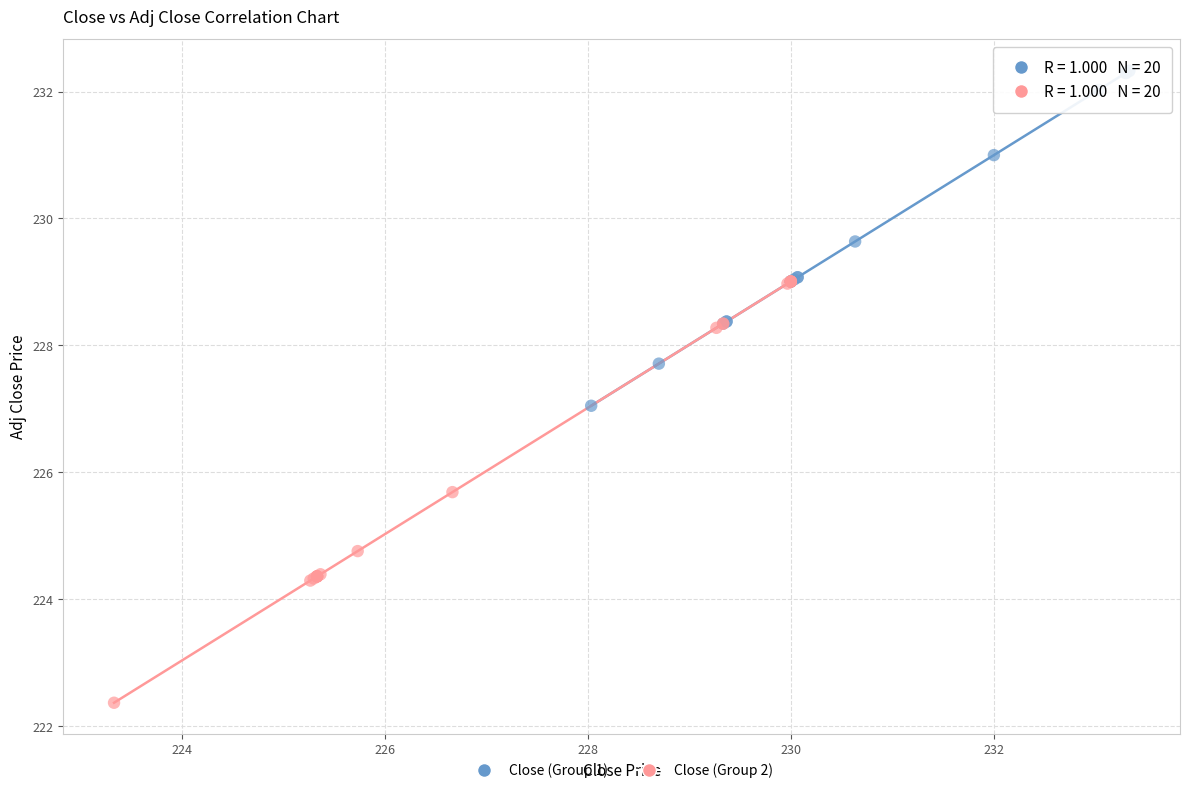

Which series has the largest Y range (max minus min)?

Close (Group 2)